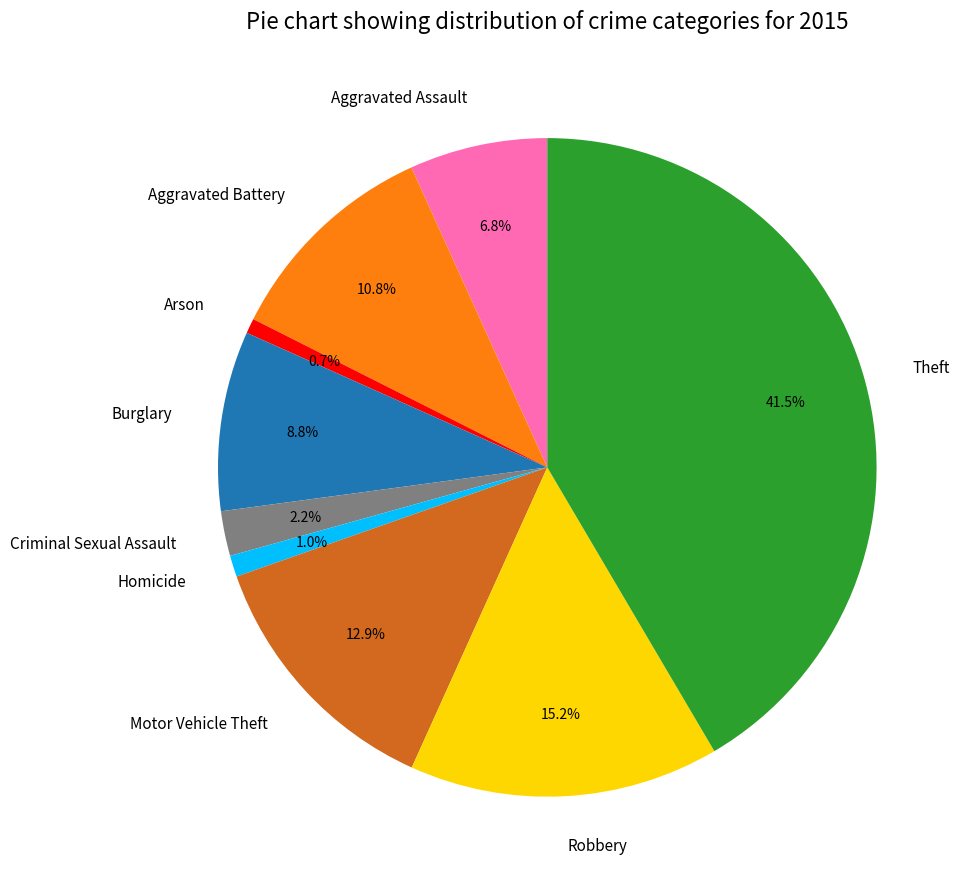

Which slice is the largest?

Theft